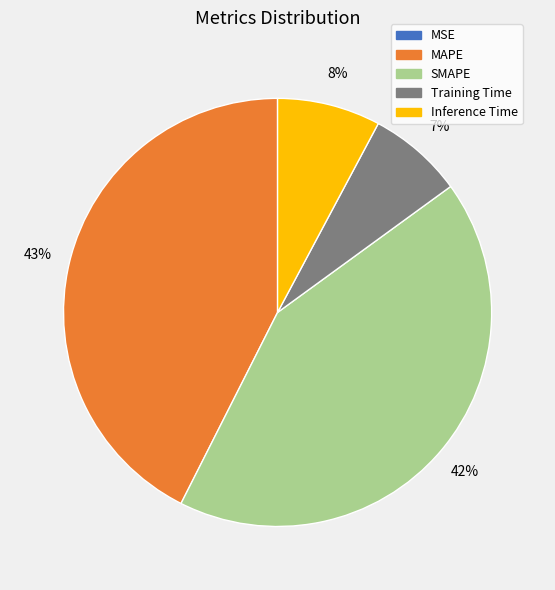

Is there a majority slice in this chart?

No